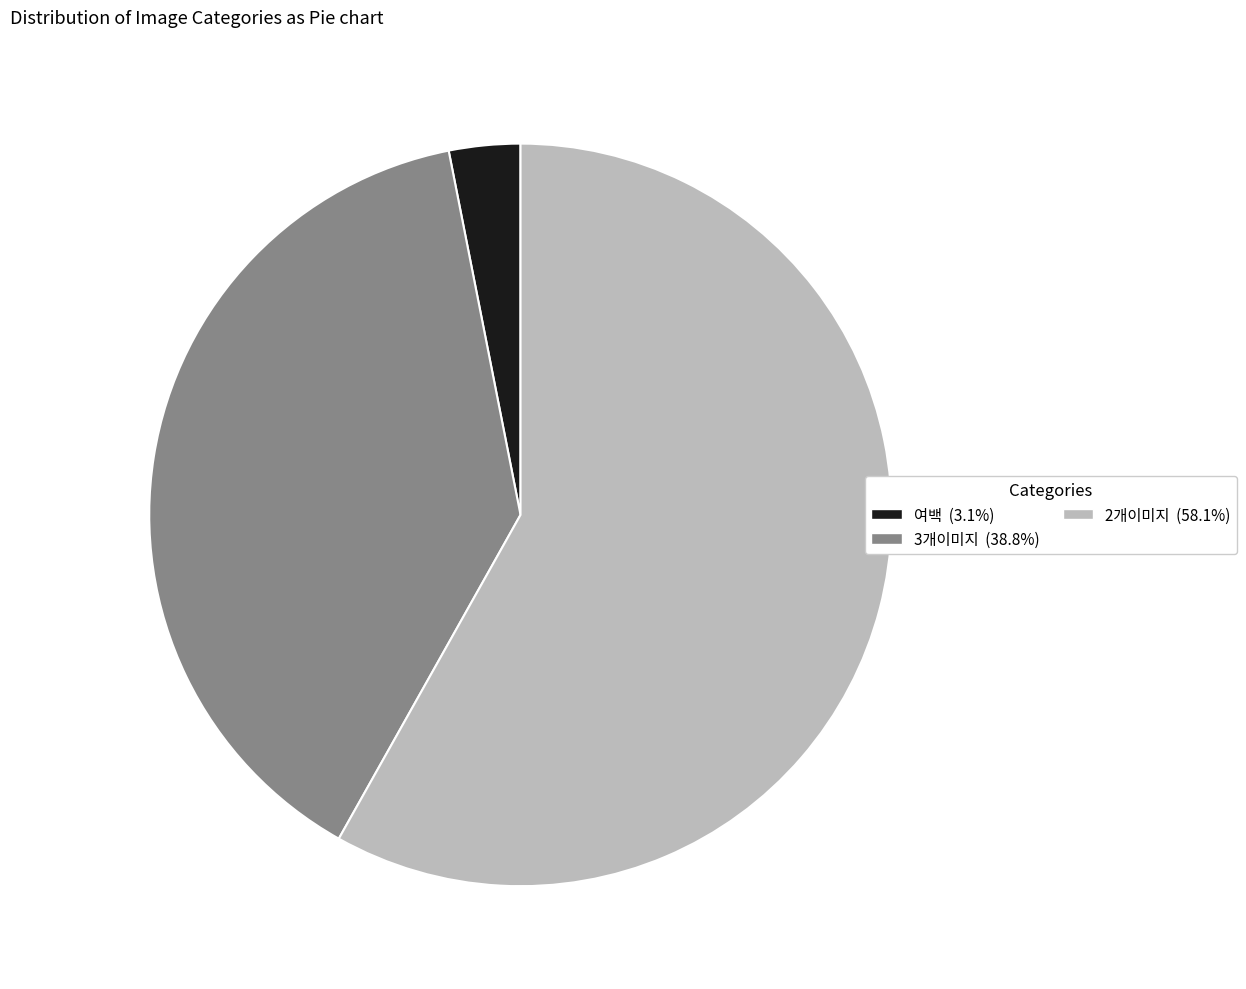

Which category has the smallest portion of the pie?

여백